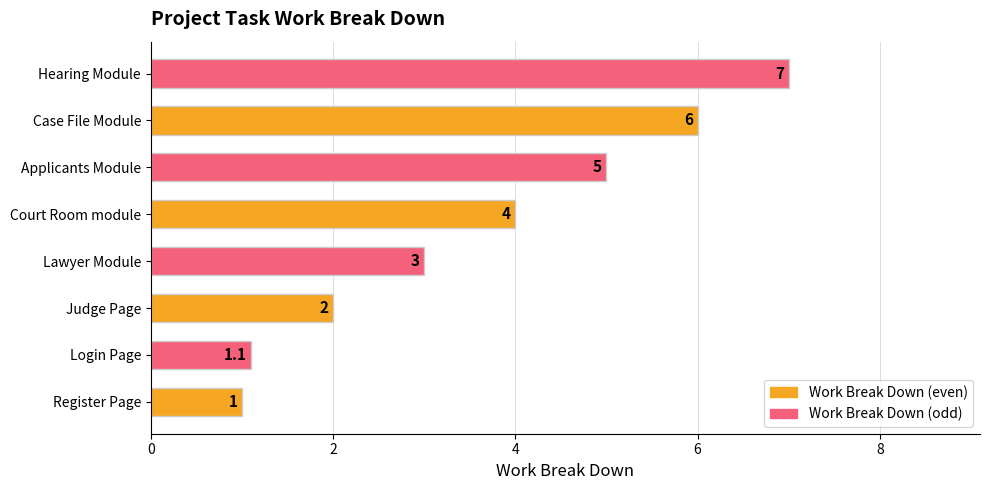

At which category does the chart reach its minimum across all series?

Register Page